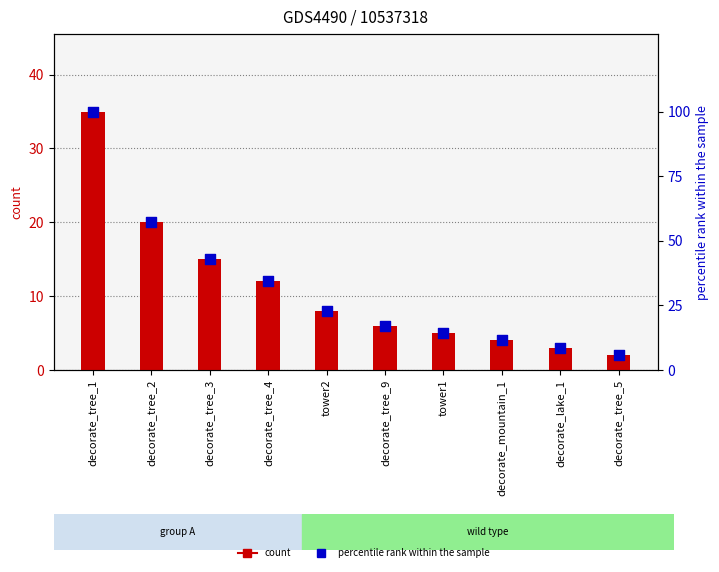

At which category is the sum across all series the highest?

decorate_tree_1